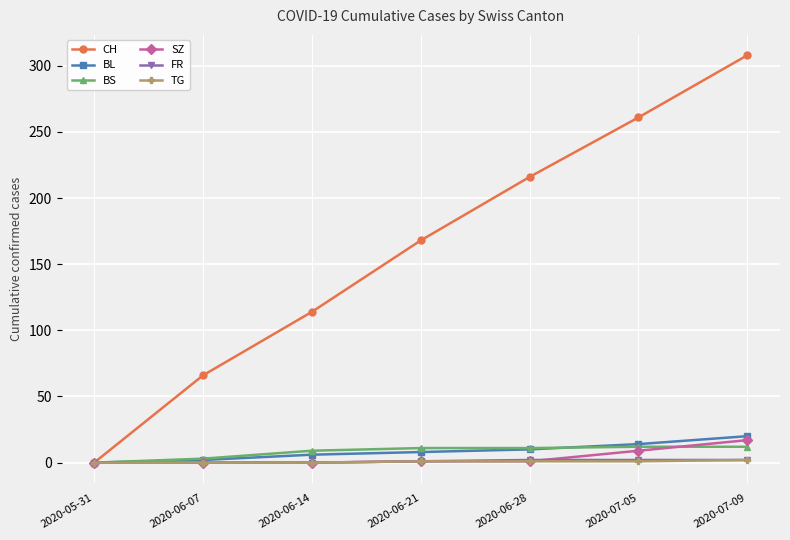

The SZ series shows 1 at 2020-06-21. True or false?

True